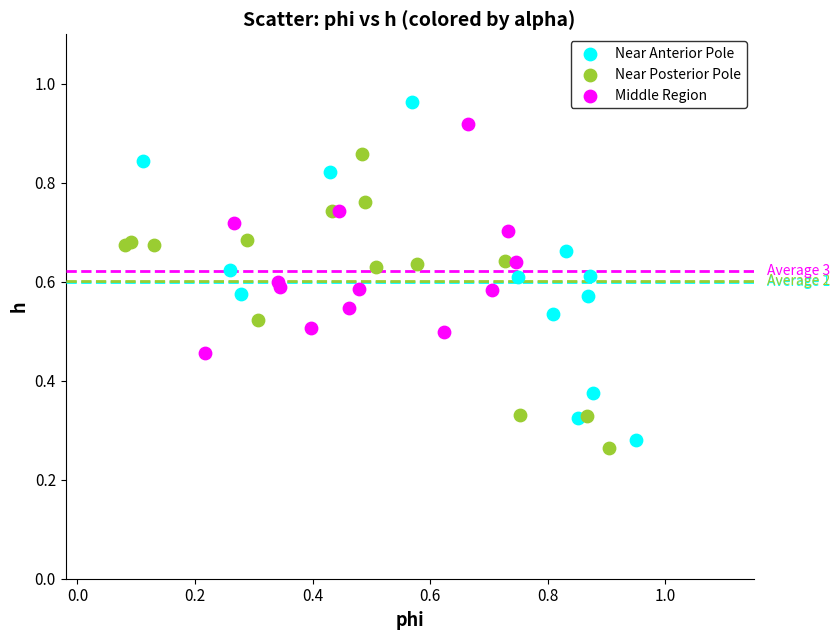

Which series has the largest Y range (max minus min)?

Near Anterior Pole